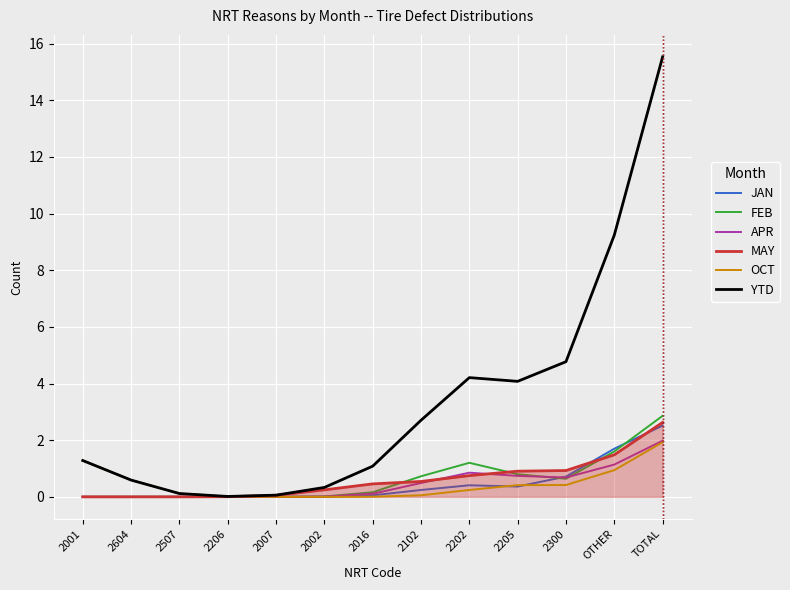

What are all the series names shown in the legend?

JAN, FEB, APR, MAY, OCT, YTD